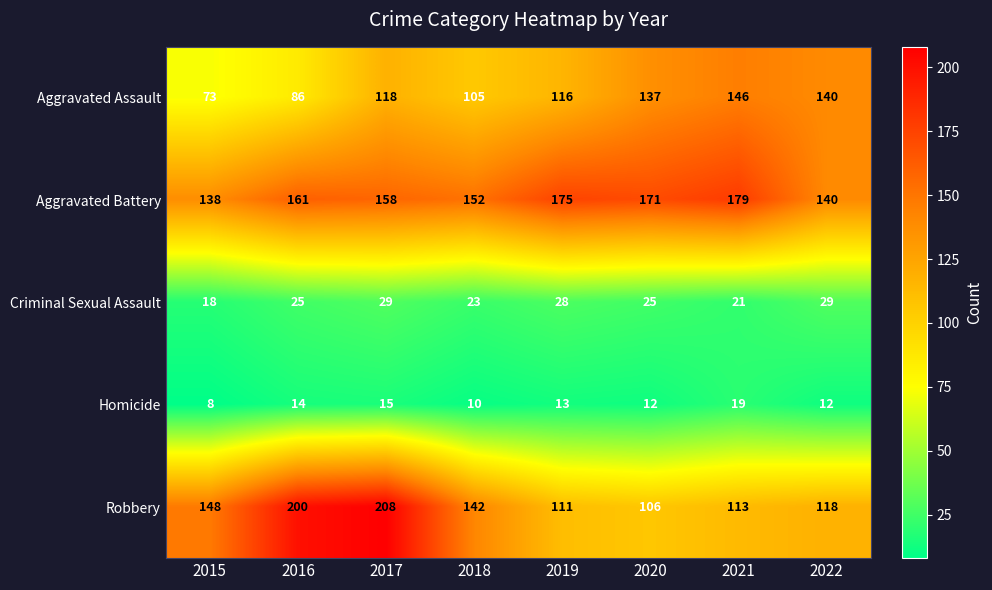

What is the sum of the Aggravated Assault values at 2018 and 2022?

245